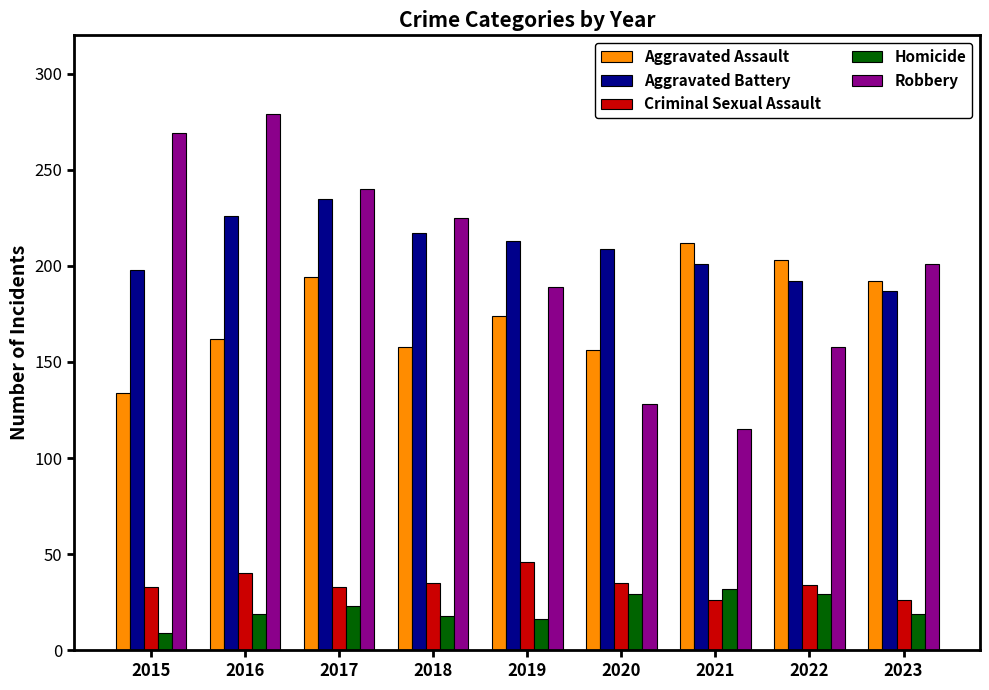

What is the difference between the maximum and minimum values in the Aggravated Assault series?

78